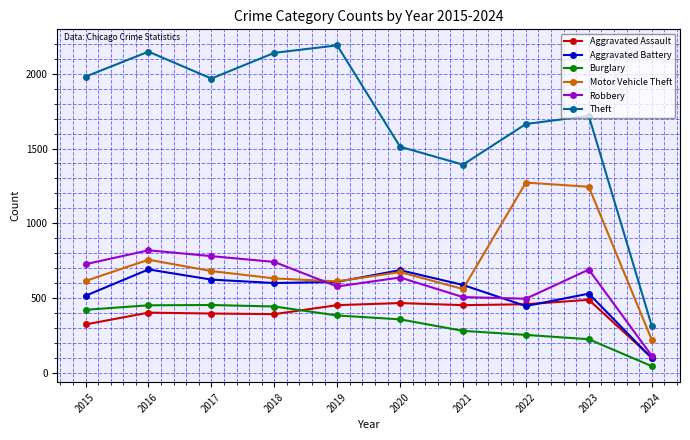

Does the chart display data point markers on the line(s)?

Yes